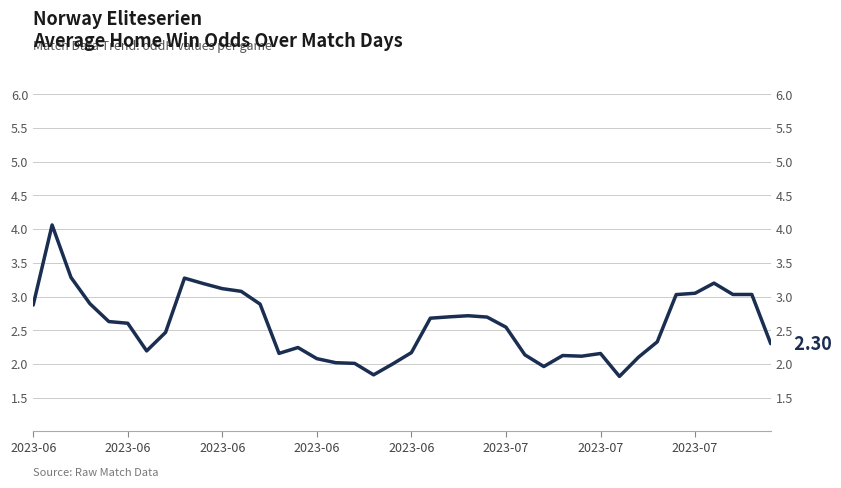

At which category does the chart reach its peak across all series?

2023-06